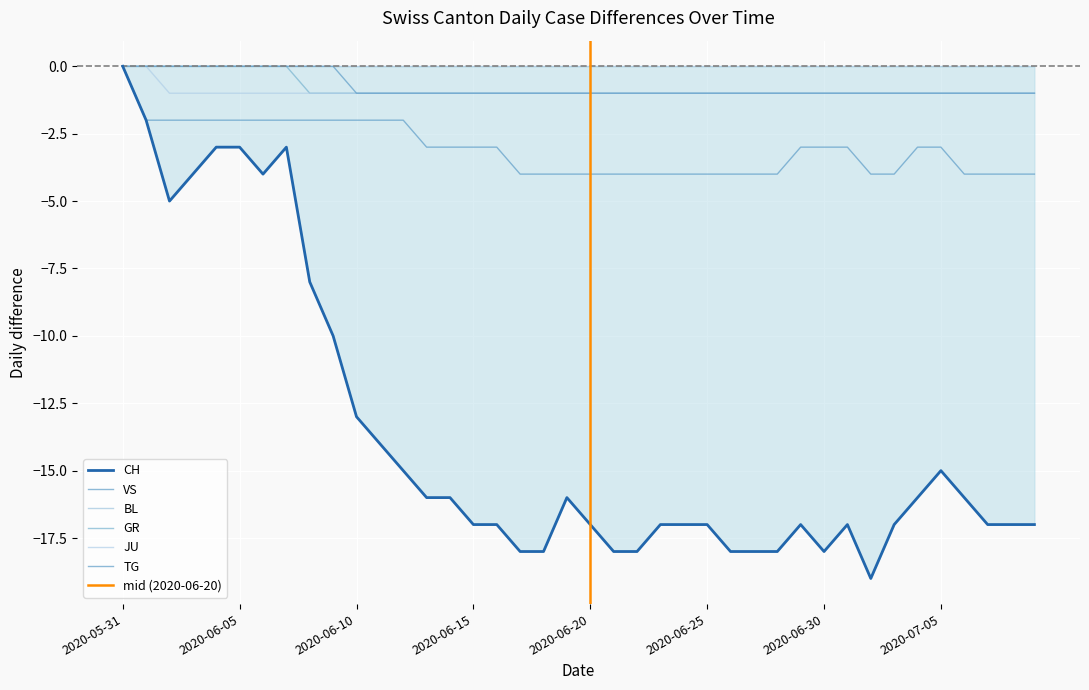

Where does the VS series first go above -3?

2020-05-31